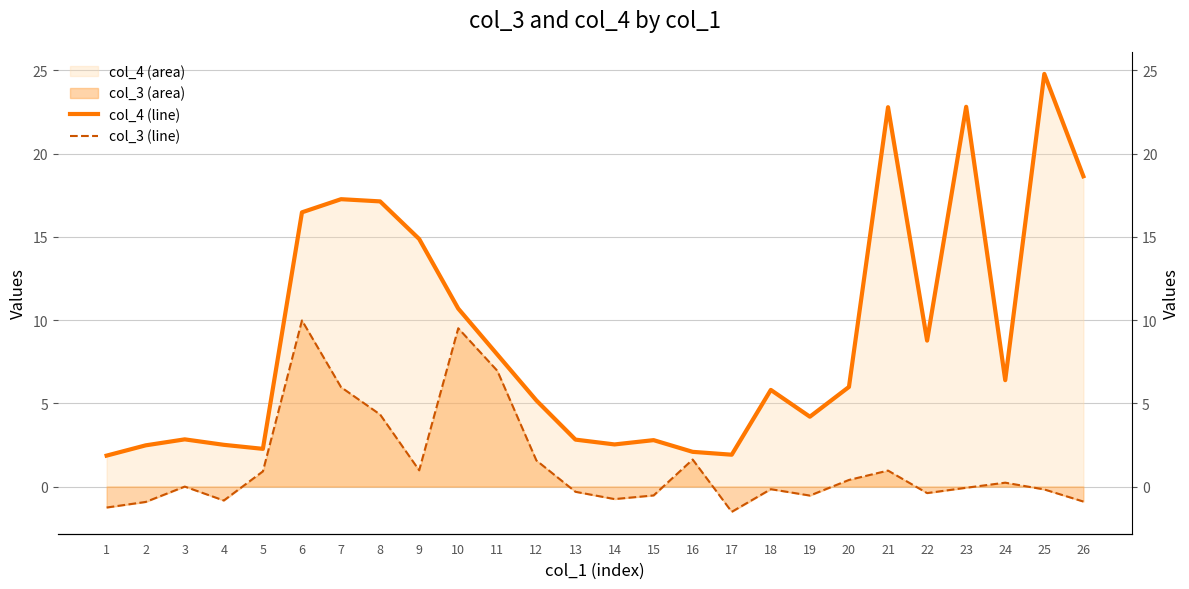

Reading left to right, what are all the values shown in this chart?

col_4 (line): 1=1.9	2=2.5	3=2.8	4=2.5	5=2.3	6=16.5	7=17.3	8=17.1	9=14.9	10=10.7	11=7.9	12=5.2	13=2.8	14=2.5	15=2.8	16=2.1	17=1.9	18=5.8	19=4.2	20=6.0	21=22.8	22=8.8	23=22.8	24=6.4	25=24.8	26=18.6
col_3 (line): 1=-1.3	2=-0.9	3=0.0	4=-0.8	5=0.9	6=10.0	7=6.0	8=4.3	9=1.0	10=9.5	11=7.0	12=1.6	13=-0.3	14=-0.8	15=-0.5	16=1.6	17=-1.5	18=-0.2	19=-0.5	20=0.4	21=1.0	22=-0.4	23=-0.1	24=0.2	25=-0.2	26=-0.9